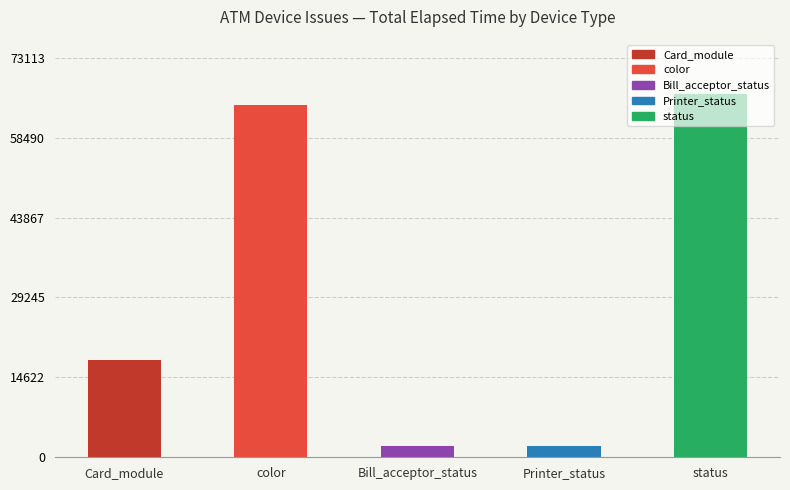

Which category has the highest value across all series?

status